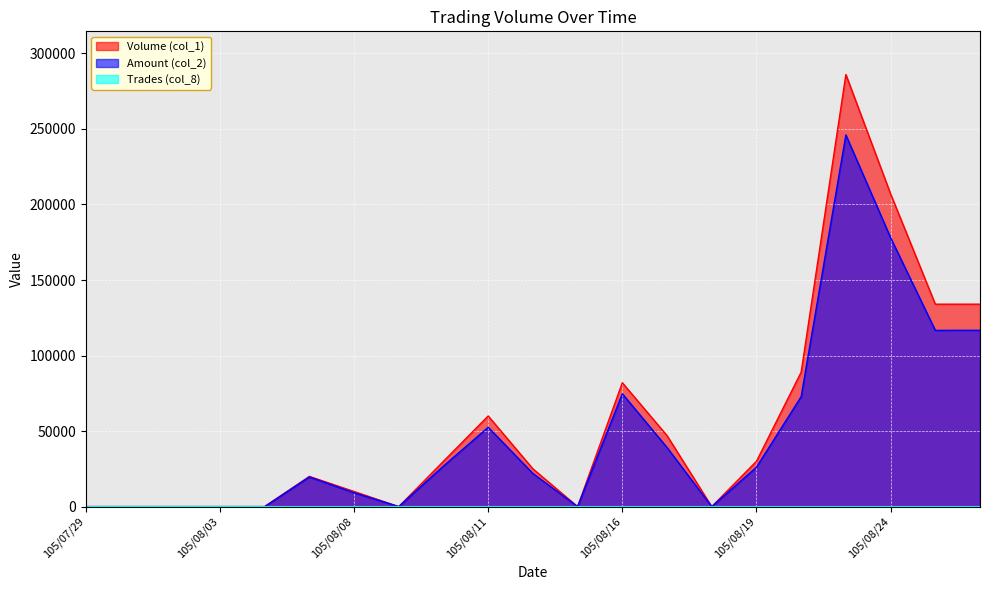

Where is the first local minimum for Trades (col_8)?

105/08/09